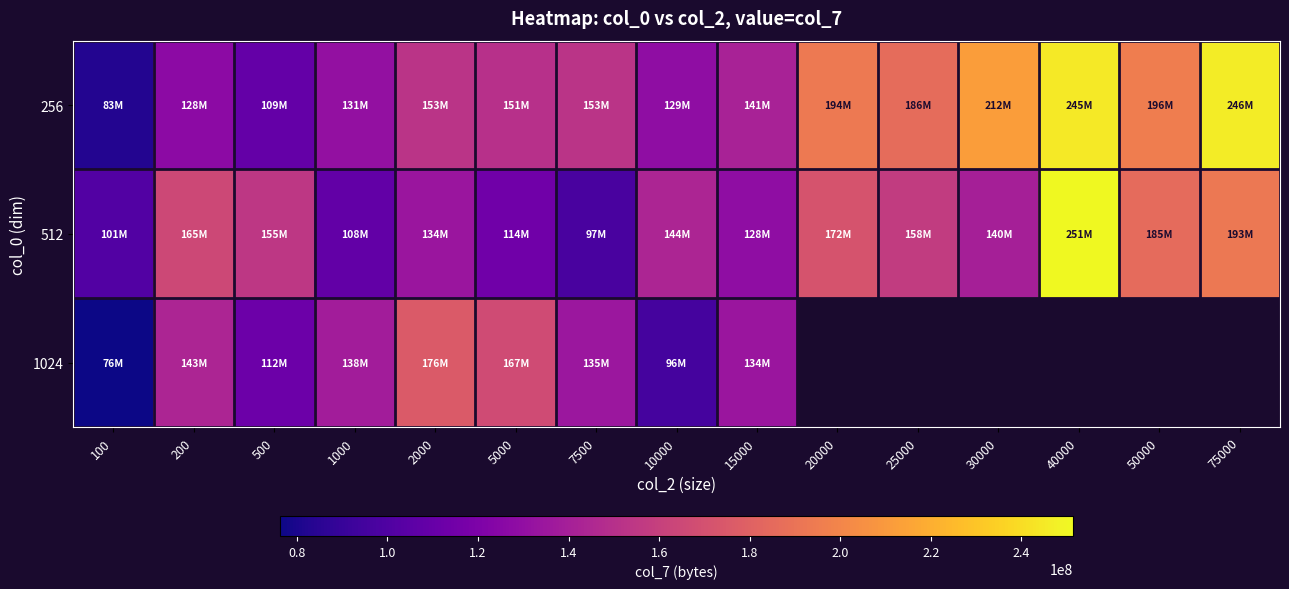

What is the difference between the maximum and minimum values in the 512 series?

154411775.0